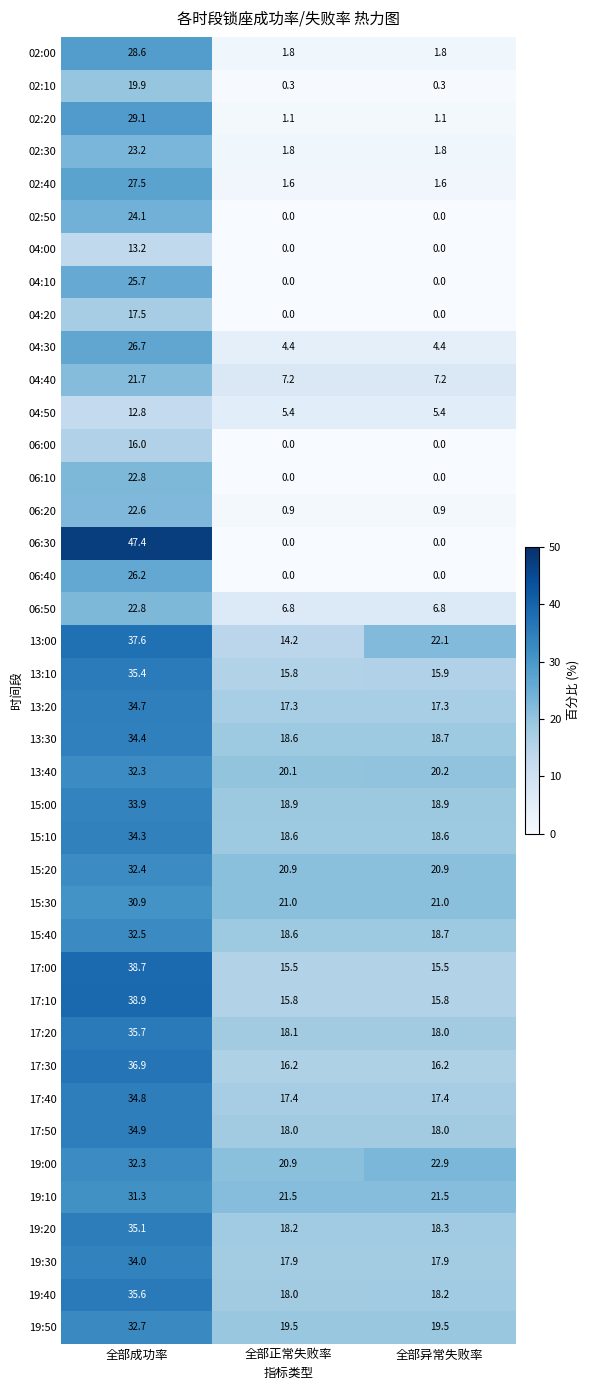

The value of 19:10 at 全部正常失败率 is 21.5. True or false?

True